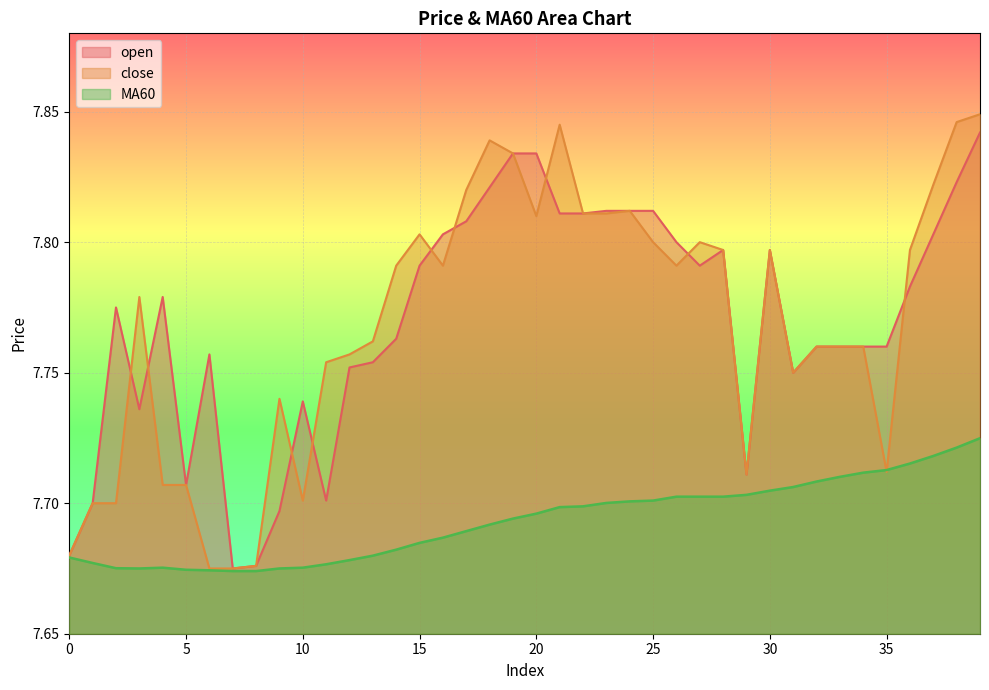

Which category has the lowest value in the MA60 series?

7